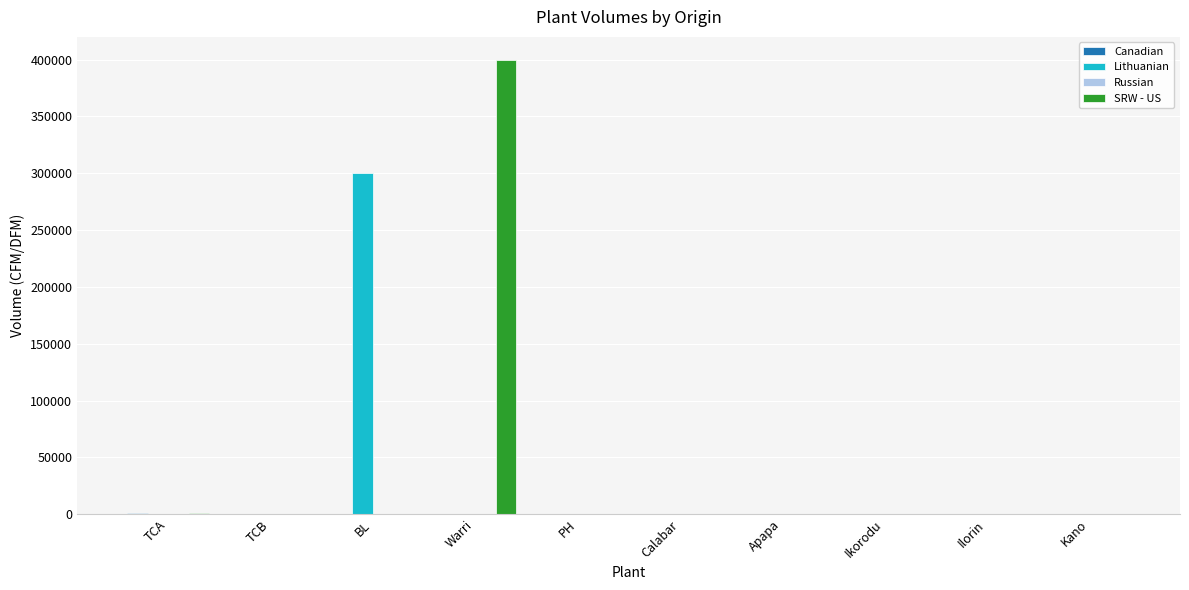

What is the sum of all Lithuanian values?

300000